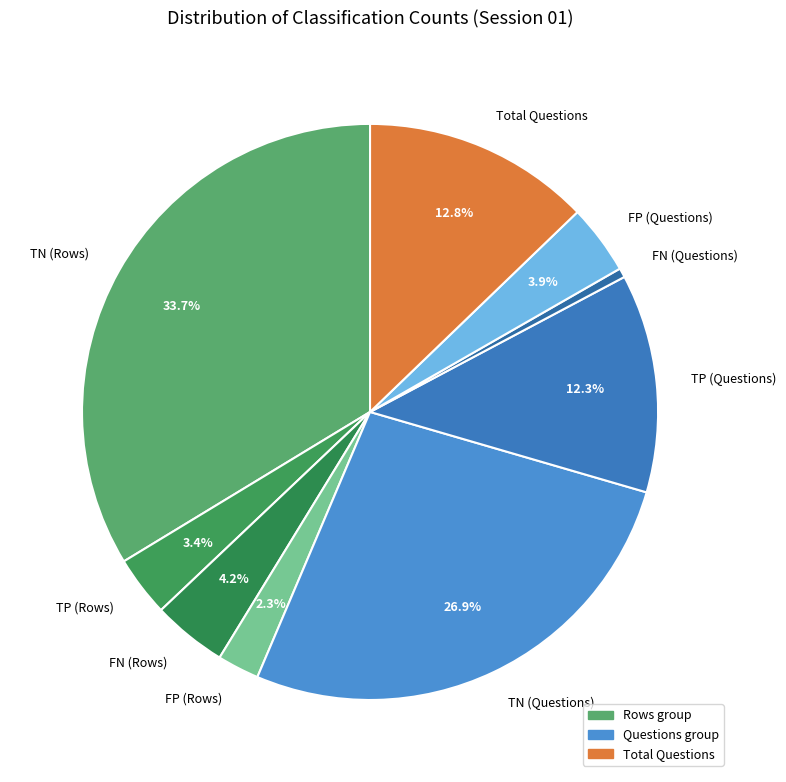

Count the number of slices in the pie.

9